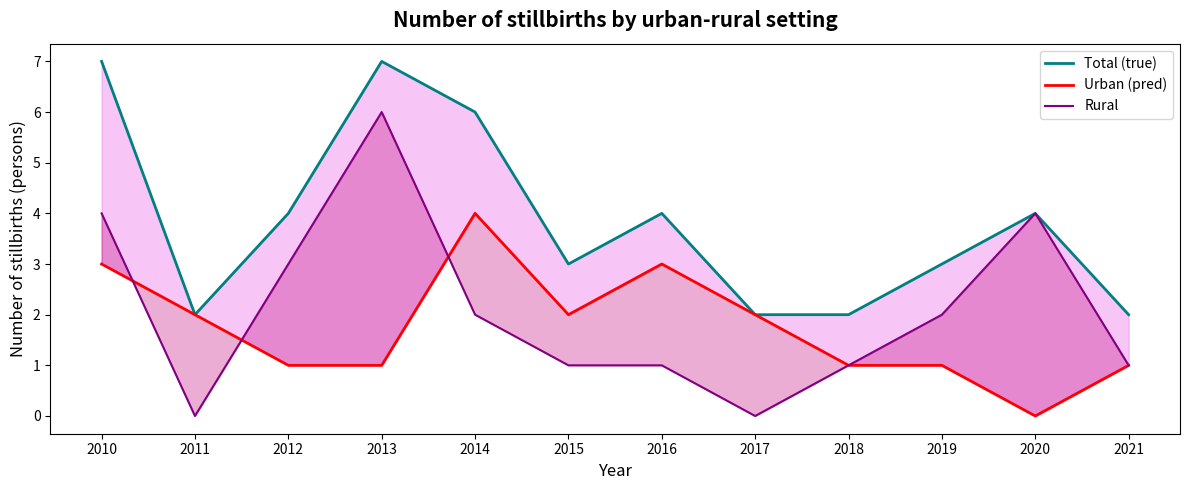

What are all the series names shown in the legend?

Total (true), Urban (pred), Rural